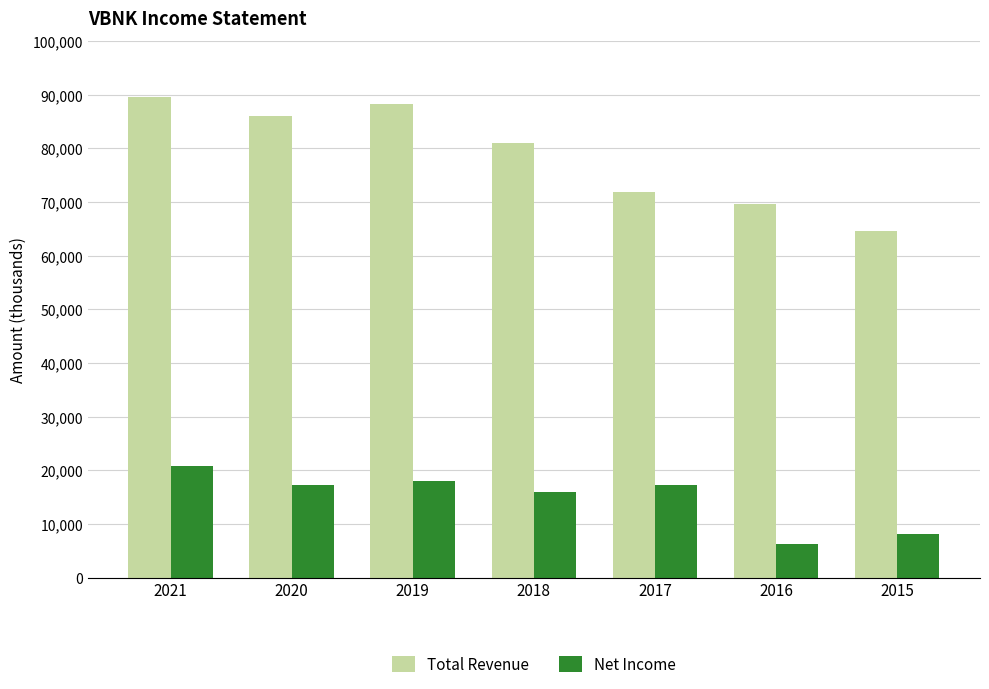

What is the average value of the Net Income series?

14814